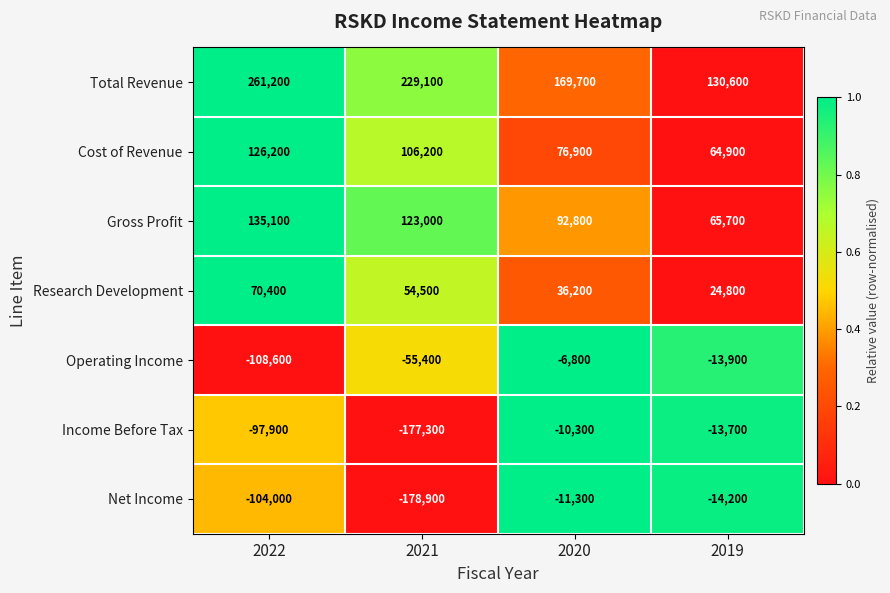

The value of Net Income at 2020 is -11300. True or false?

True